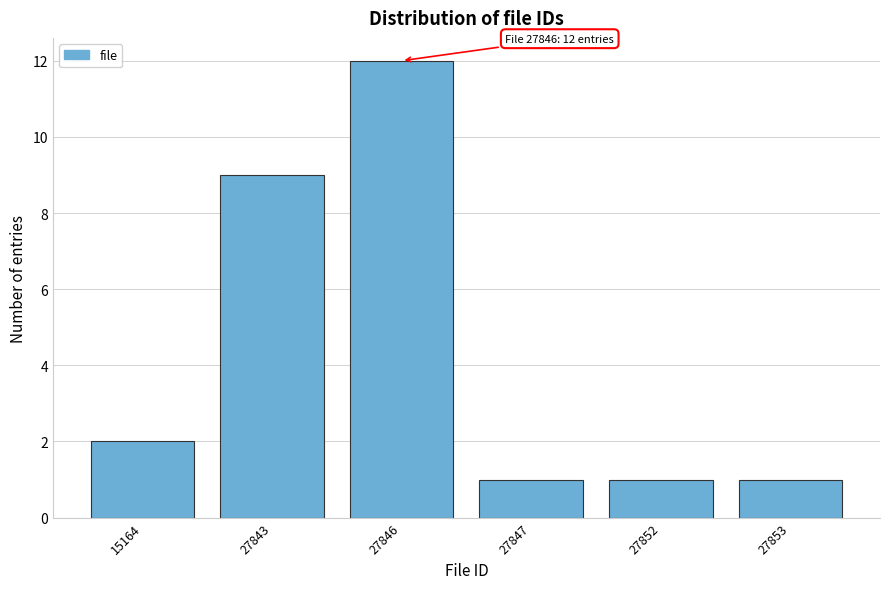

Reading left to right, list all the values displayed in this chart.

15164=2	27843=9	27846=12	27847=1	27852=1	27853=1